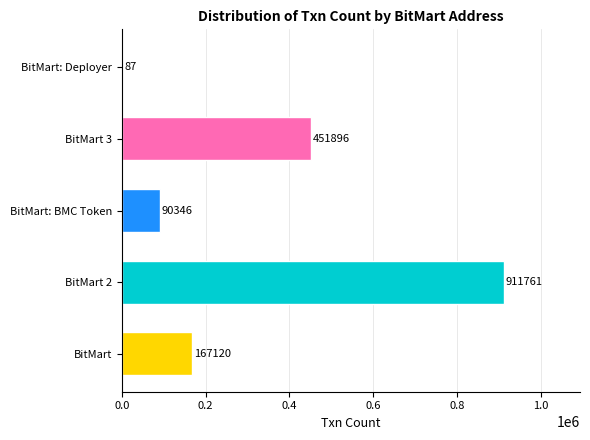

What is the sum of the values at BitMart: Deployer and BitMart 2?

911848